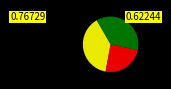

Is there any slice that represents more than half of the pie?

No